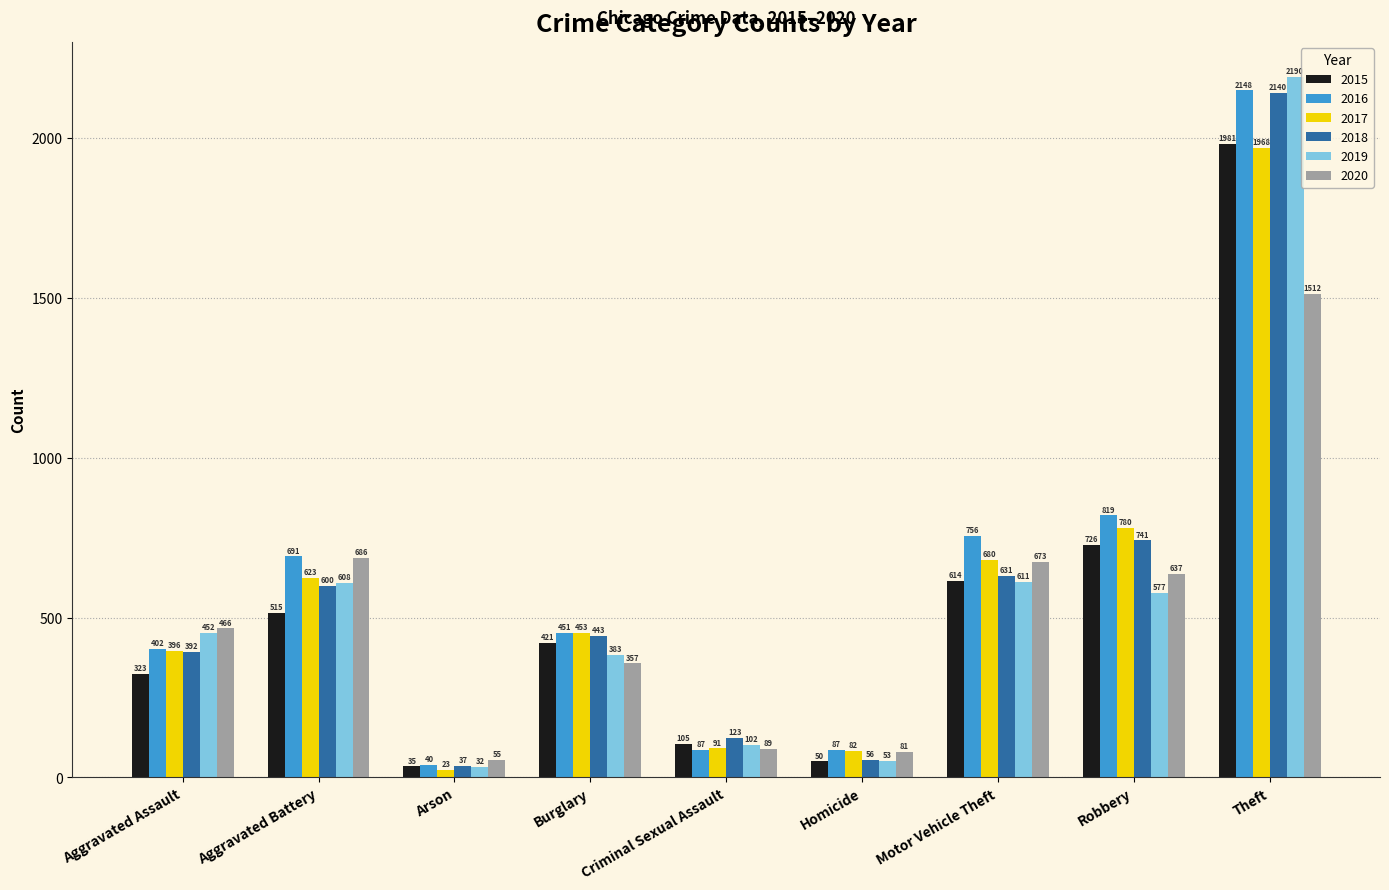

Reading left to right, transcribe all the data shown in this chart.

2015: Aggravated Assault=323	Aggravated Battery=515	Arson=35	Burglary=421	Criminal Sexual Assault=105	Homicide=50	Motor Vehicle Theft=614	Robbery=726	Theft=1981
2016: Aggravated Assault=402	Aggravated Battery=691	Arson=40	Burglary=451	Criminal Sexual Assault=87	Homicide=87	Motor Vehicle Theft=756	Robbery=819	Theft=2148
2017: Aggravated Assault=396	Aggravated Battery=623	Arson=23	Burglary=453	Criminal Sexual Assault=91	Homicide=82	Motor Vehicle Theft=680	Robbery=780	Theft=1968
2018: Aggravated Assault=392	Aggravated Battery=600	Arson=37	Burglary=443	Criminal Sexual Assault=123	Homicide=56	Motor Vehicle Theft=631	Robbery=741	Theft=2140
2019: Aggravated Assault=452	Aggravated Battery=608	Arson=32	Burglary=383	Criminal Sexual Assault=102	Homicide=53	Motor Vehicle Theft=611	Robbery=577	Theft=2190
2020: Aggravated Assault=466	Aggravated Battery=686	Arson=55	Burglary=357	Criminal Sexual Assault=89	Homicide=81	Motor Vehicle Theft=673	Robbery=637	Theft=1512